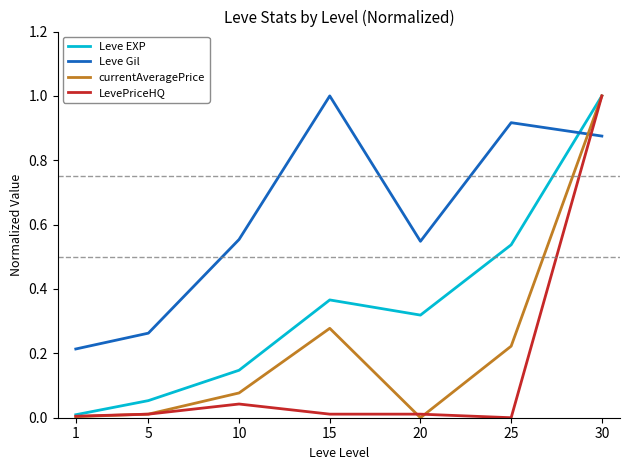

True or false: LevePriceHQ has a value of 0.0 at 25.

True